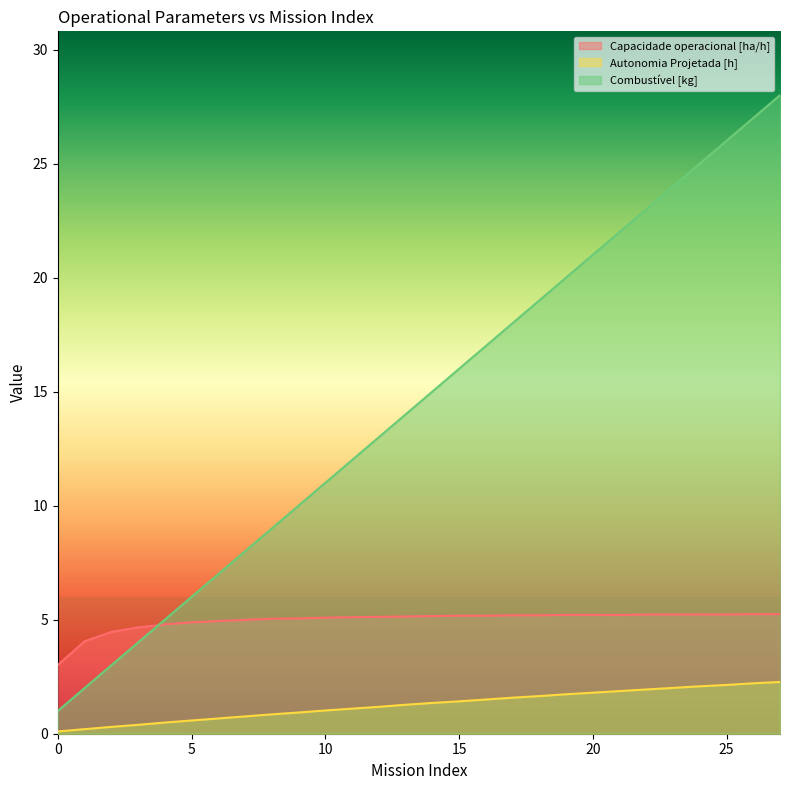

Which series has the largest range (max minus min)?

Combustível [kg]